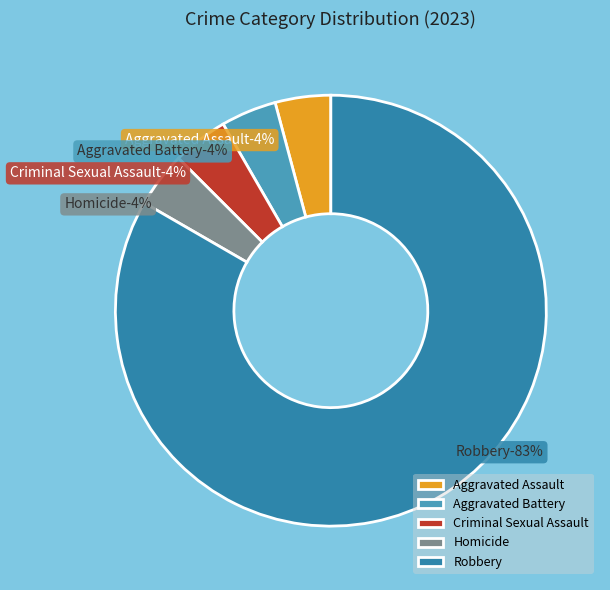

Which category accounts for the majority?

Robbery